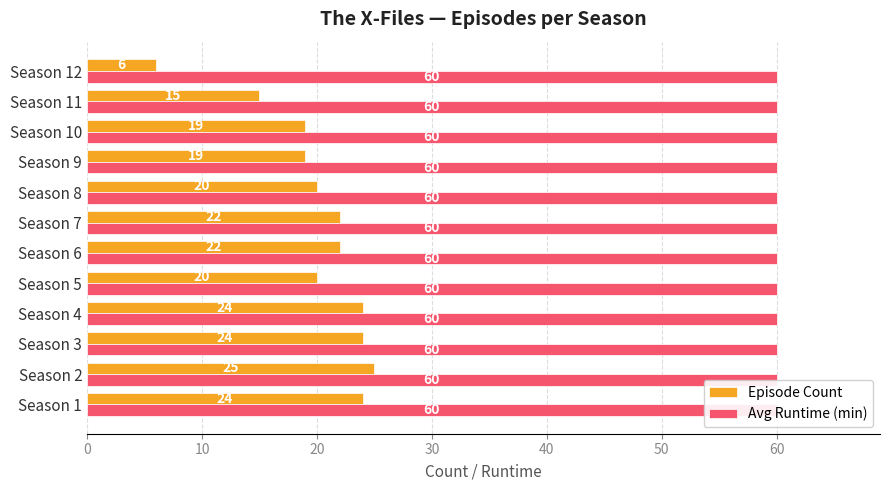

What is the difference between the maximum and minimum values in the Episode Count series?

19.0